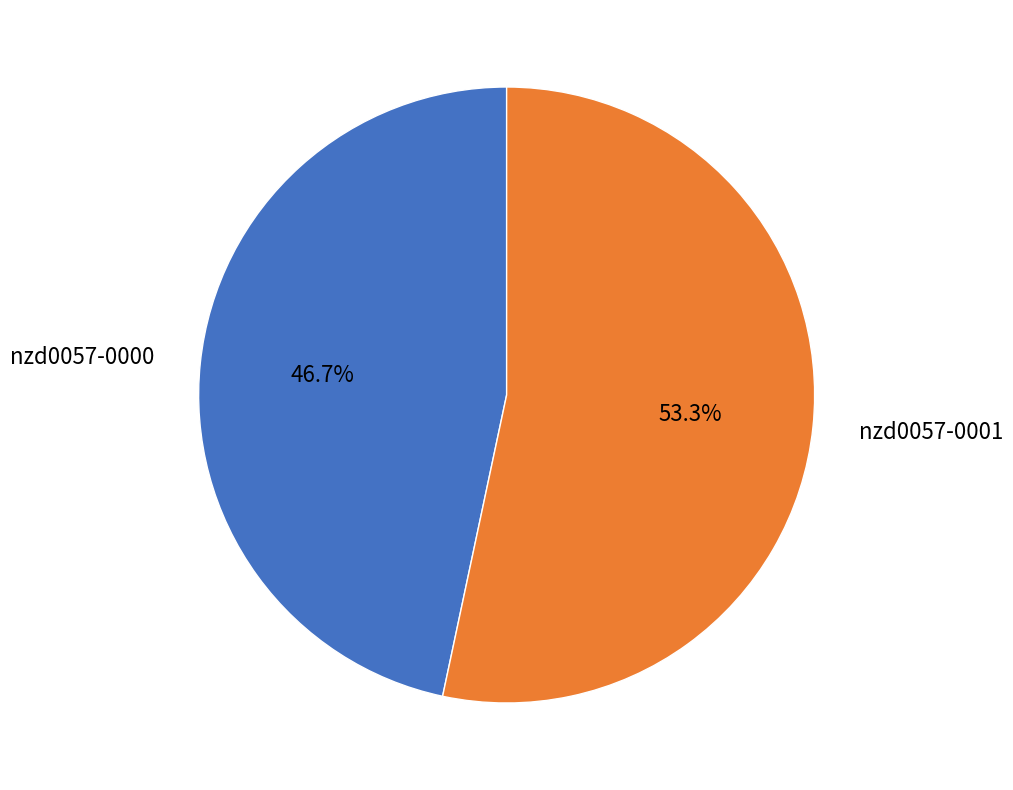

Does any single category account for the majority?

Yes